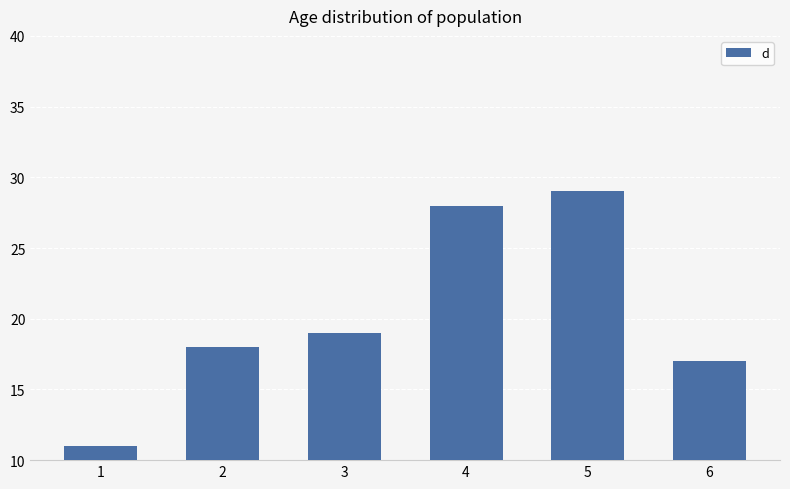

Where is the data nearest to the value 20?

3